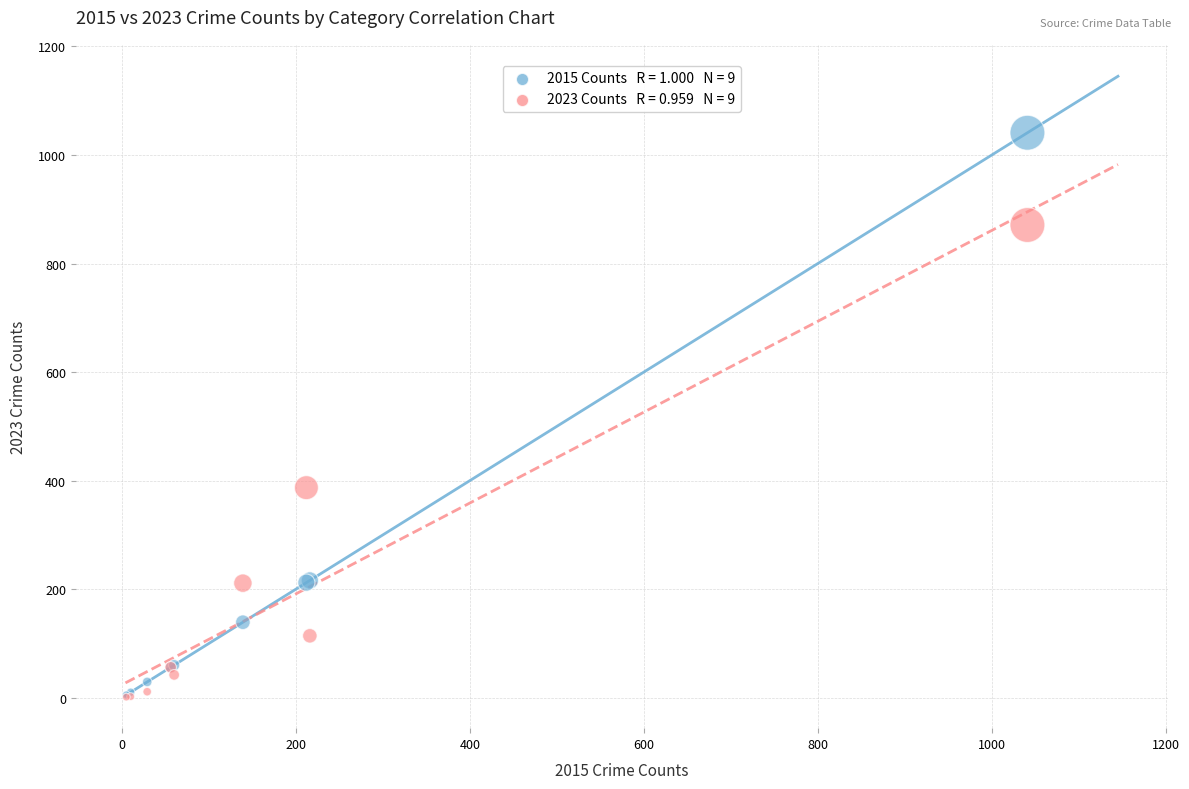

Across all series, what Y value is closest to 521?

387